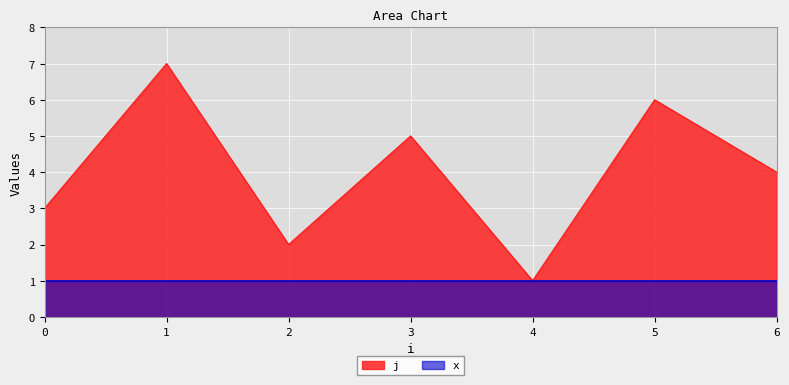

Reading right to left, what are all the values shown in this chart?

6=4	5=6	4=1	3=5	2=2	1=7	0=3